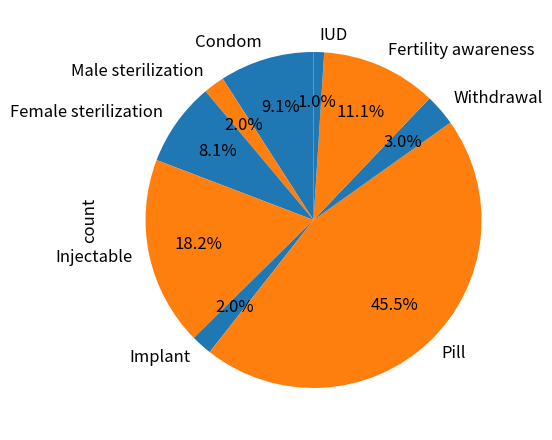

The Condom slice represents 9% of the pie. True or false?

True